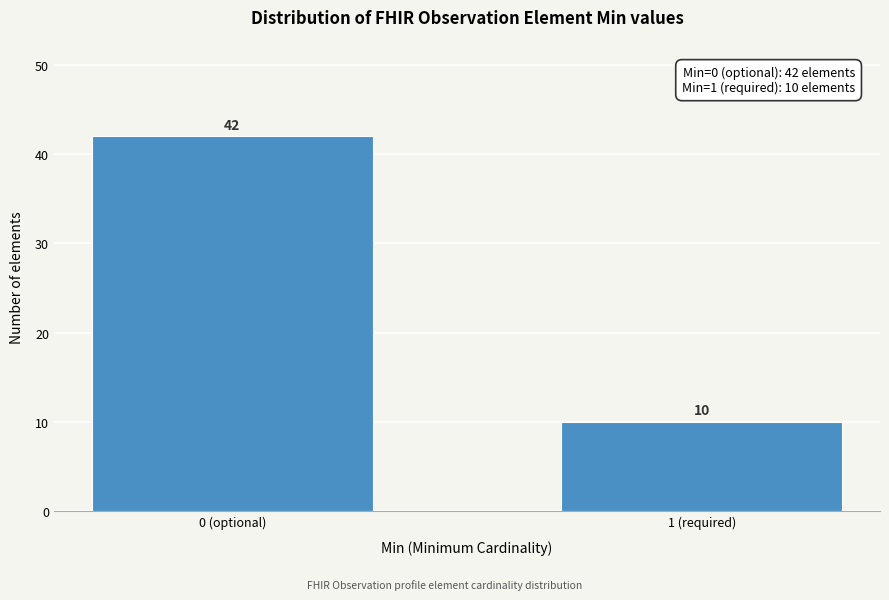

Reading right to left, what are all the values shown in this chart?

1 (required)=10	0 (optional)=42